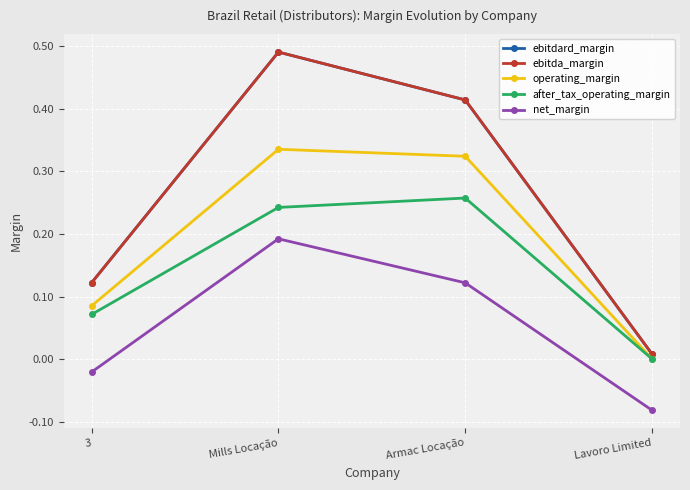

How many lines are shown in the chart?

5